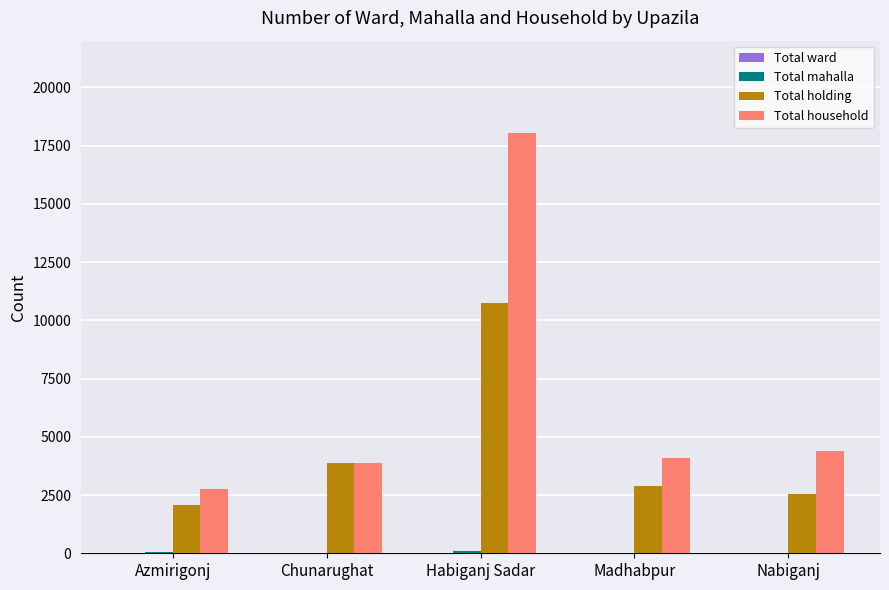

Where is Total holding nearest to the value 6398?

Chunarughat